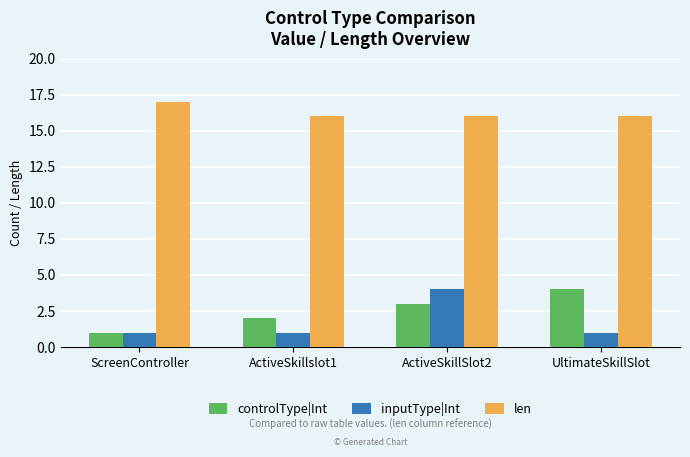

What is the sum of all len values?

65